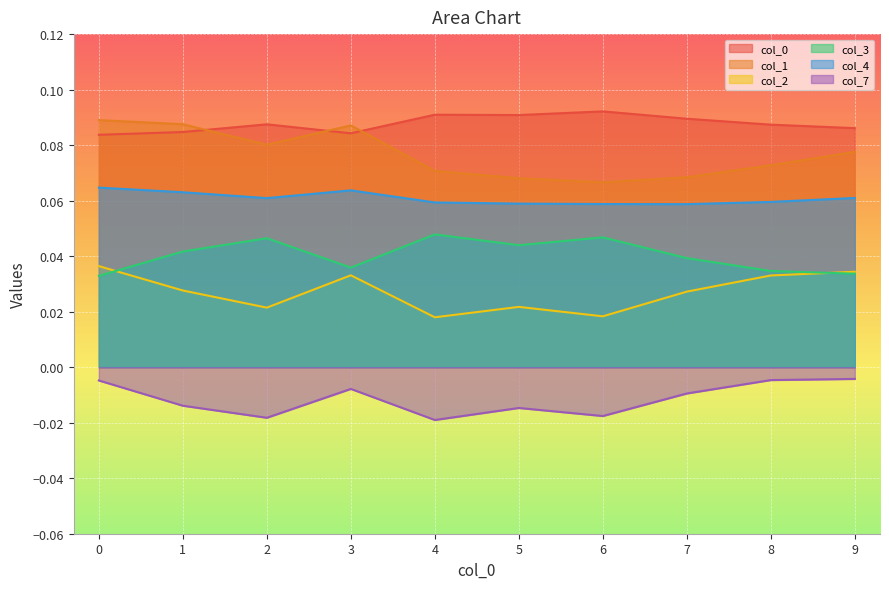

How many lines are shown in the chart?

6